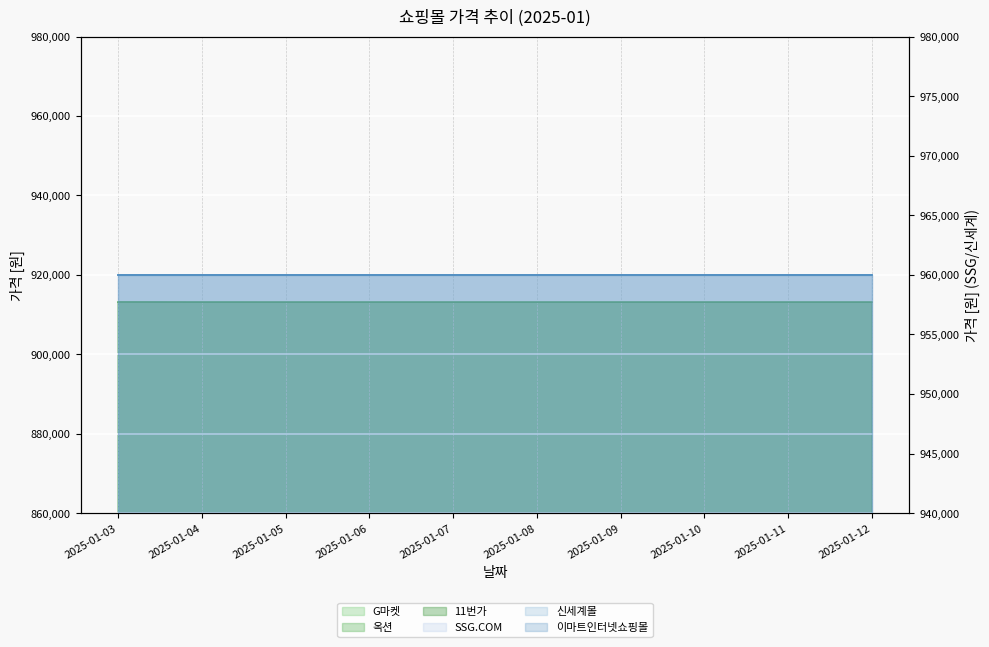

How many times do G마켓 and 11번가 cross each other?

2